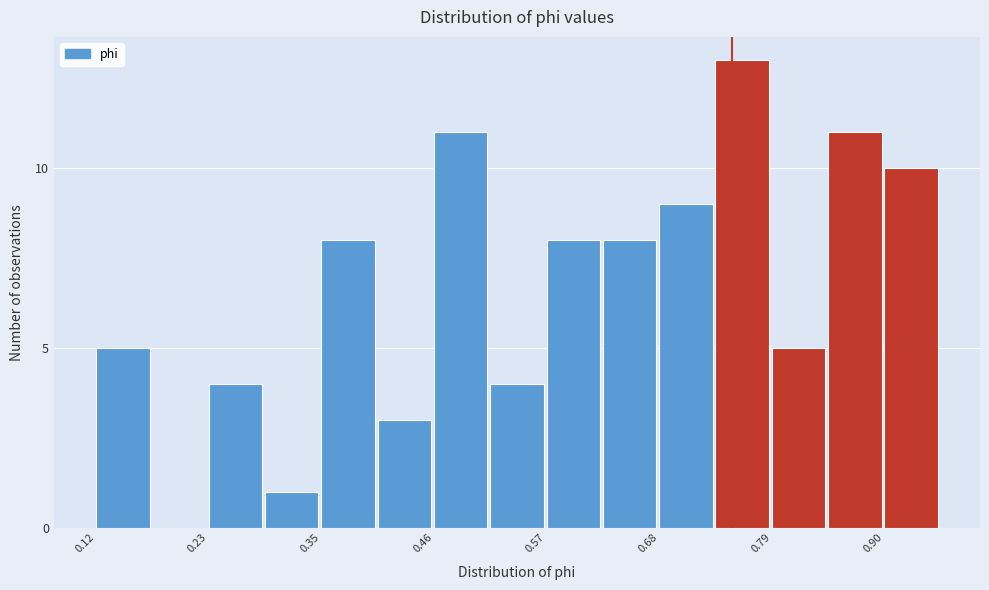

Around what value on the x-axis is the tallest bar? Give the approximate position of its centre, as read against the axis.

0.76